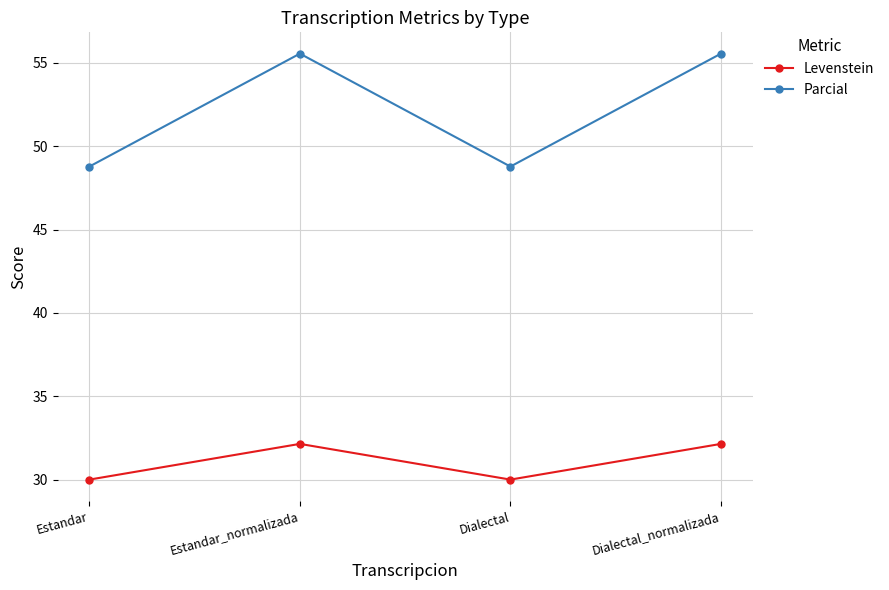

Reading left to right, extract all data points from this chart.

Levenstein: 30.0	32.1	30.0	32.1
Parcial: 48.8	55.6	48.8	55.6